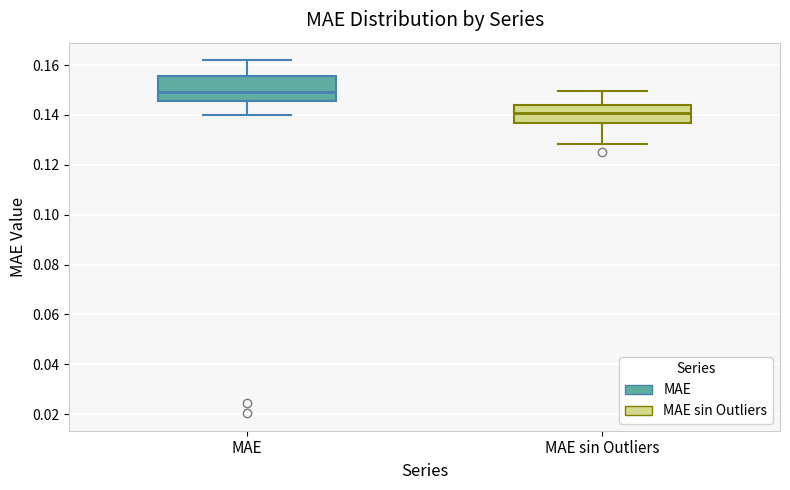

Comparing the boxes themselves (not the whiskers), which one is the tallest?

MAE